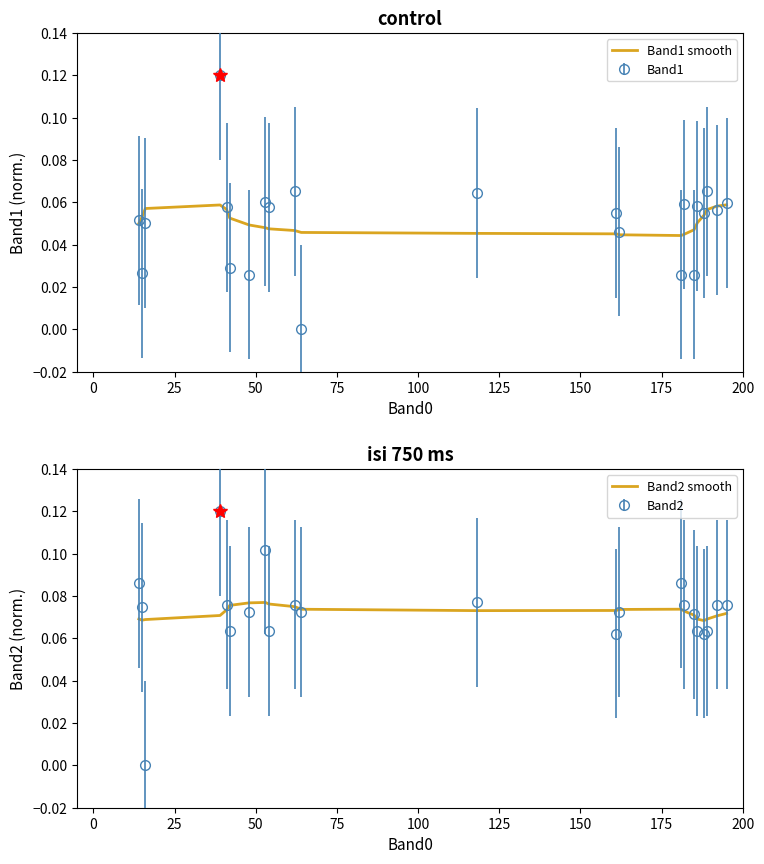

Reading left to right, list all the values displayed in this chart.

Band1 smooth: 0.1	0.1	0.1	0.1	0.1	0.1	0.0	0.0	0.0	0.0	0.0	0.0	0.0	0.0	0.0	0.0	0.0	0.1	0.1	0.1	0.1	0.1
Band2 smooth: 0.1	0.1	0.1	0.1	0.1	0.1	0.1	0.1	0.1	0.1	0.1	0.1	0.1	0.1	0.1	0.1	0.1	0.1	0.1	0.1	0.1	0.1